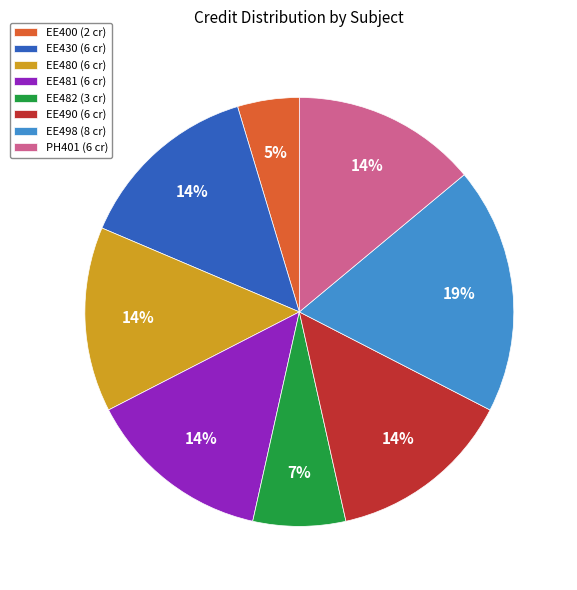

Count the number of slices in the pie.

8